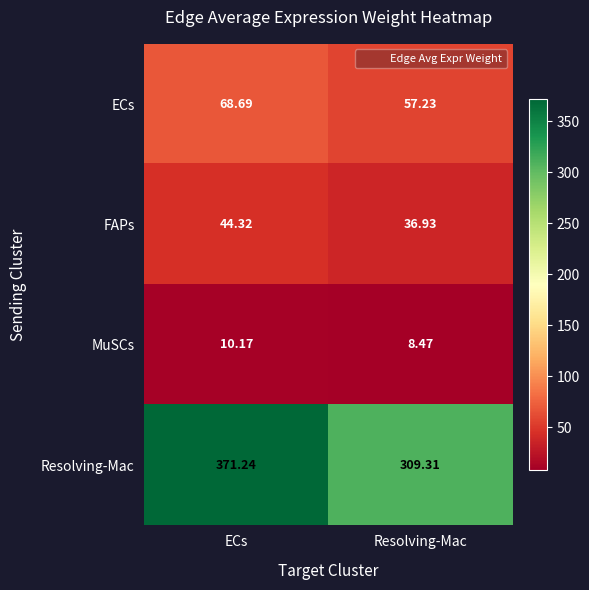

Which series changed the most between ECs and Resolving-Mac?

Resolving-Mac